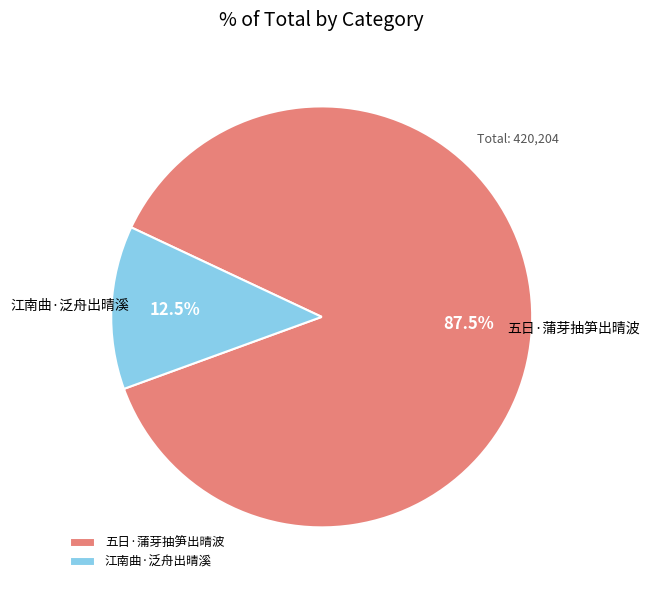

What is the largest slice in the pie chart?

五日·蒲芽抽笋出晴波